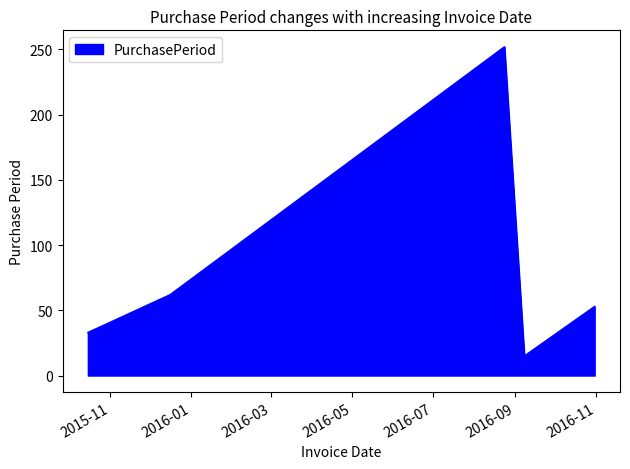

What is the sum of all values?

415